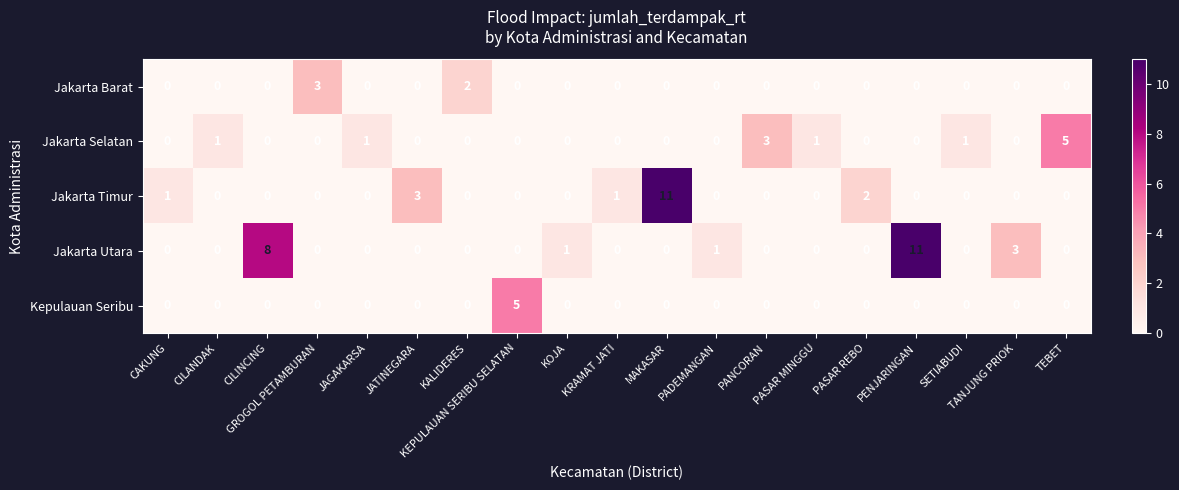

What is the sum of all Jakarta Selatan values?

12